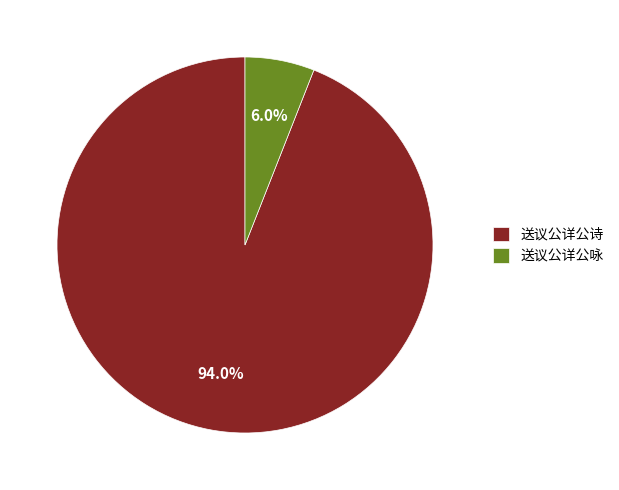

To the nearest percent, what percentage of the pie is 送议公详公咏?

6%